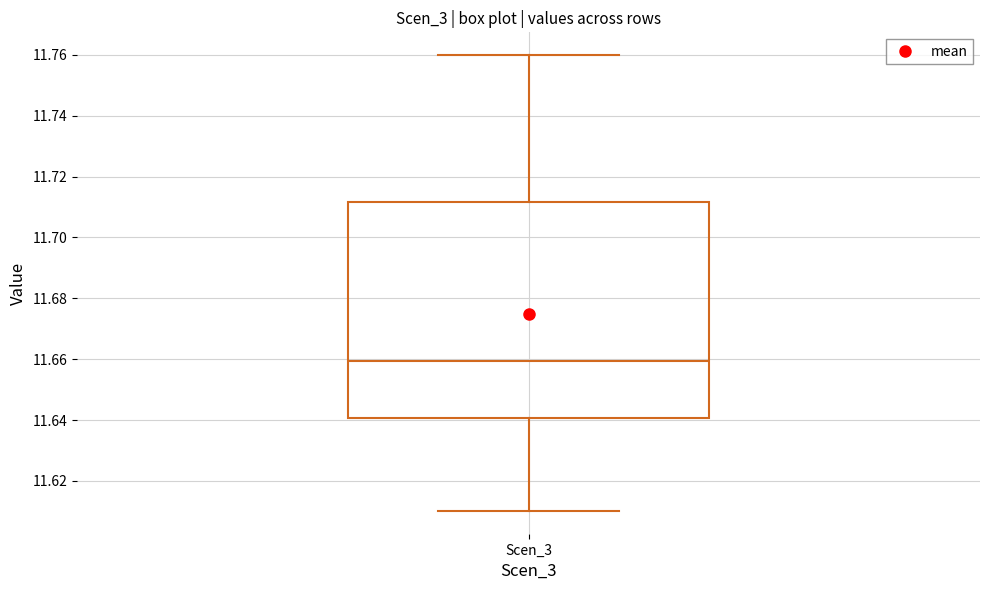

Where does the median line of the box for Scen_3 sit on the y-axis? The values are not printed on the chart, so give them approximately, as read against the axis.

11.660